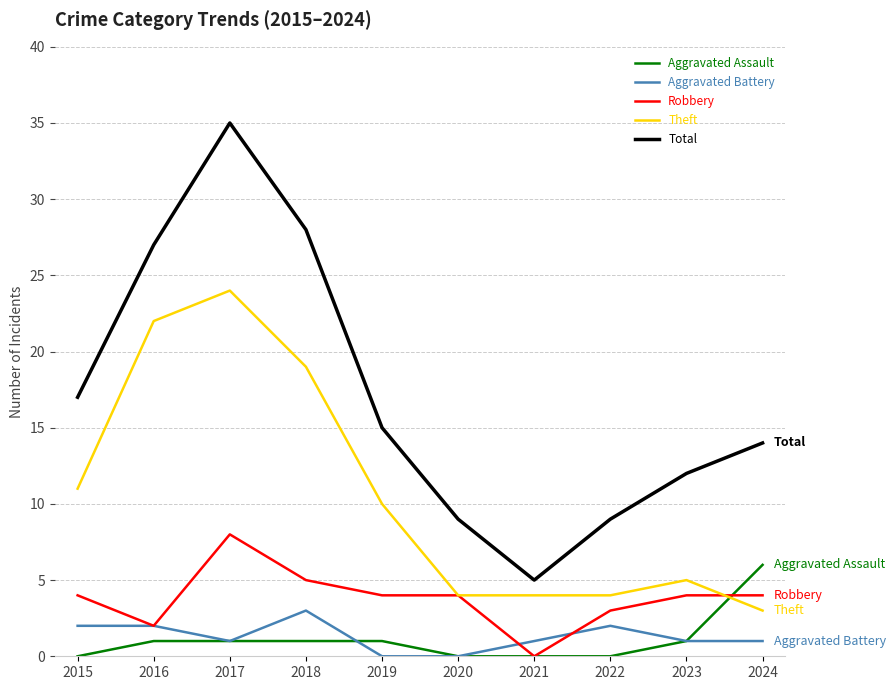

Rank the series by their maximum value, from highest to lowest.

Total, Theft, Robbery, Aggravated Assault, Aggravated Battery